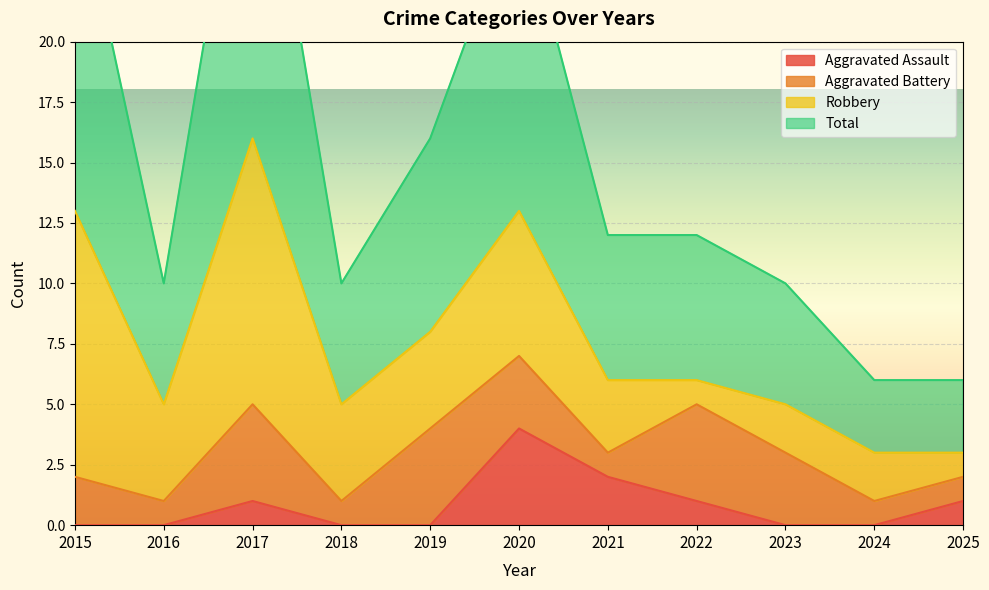

What is the sum of all Aggravated Assault values?

9